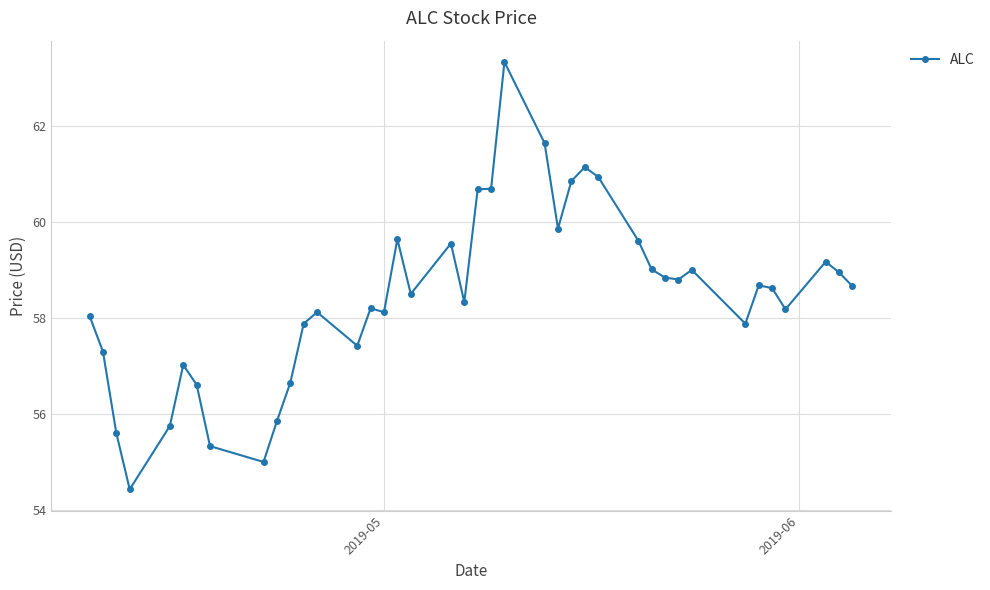

How many data points are less than 58?

13